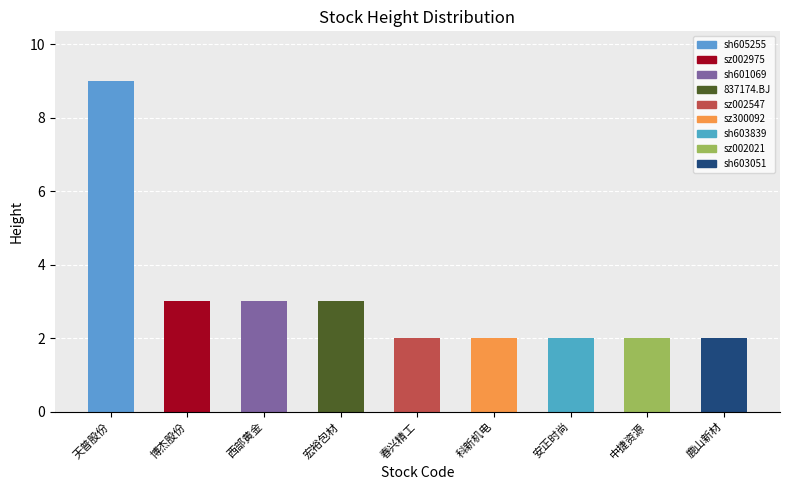

Between 科新机电 and 博杰股份, which is larger?

博杰股份